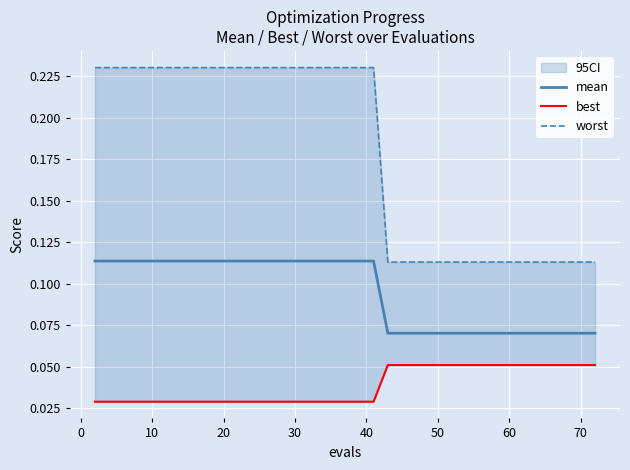

Is it true that mean equals 0.2 at 10?

False